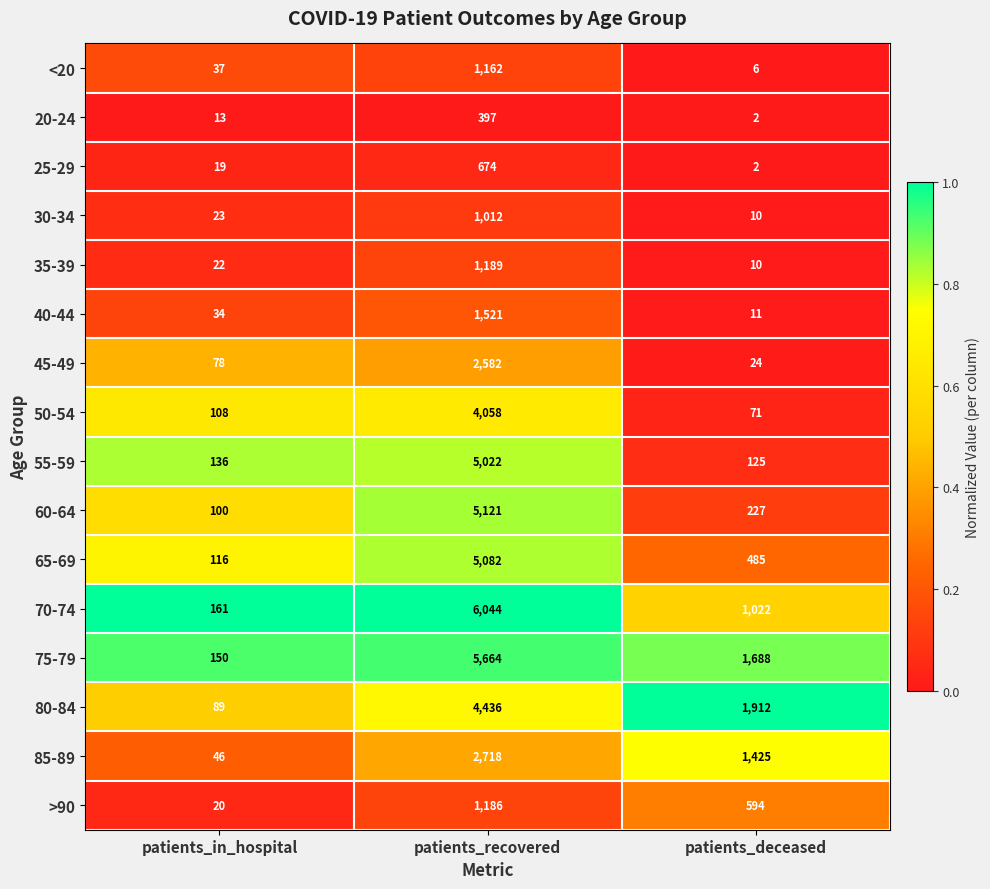

What is the average value of the 35-39 series?

407